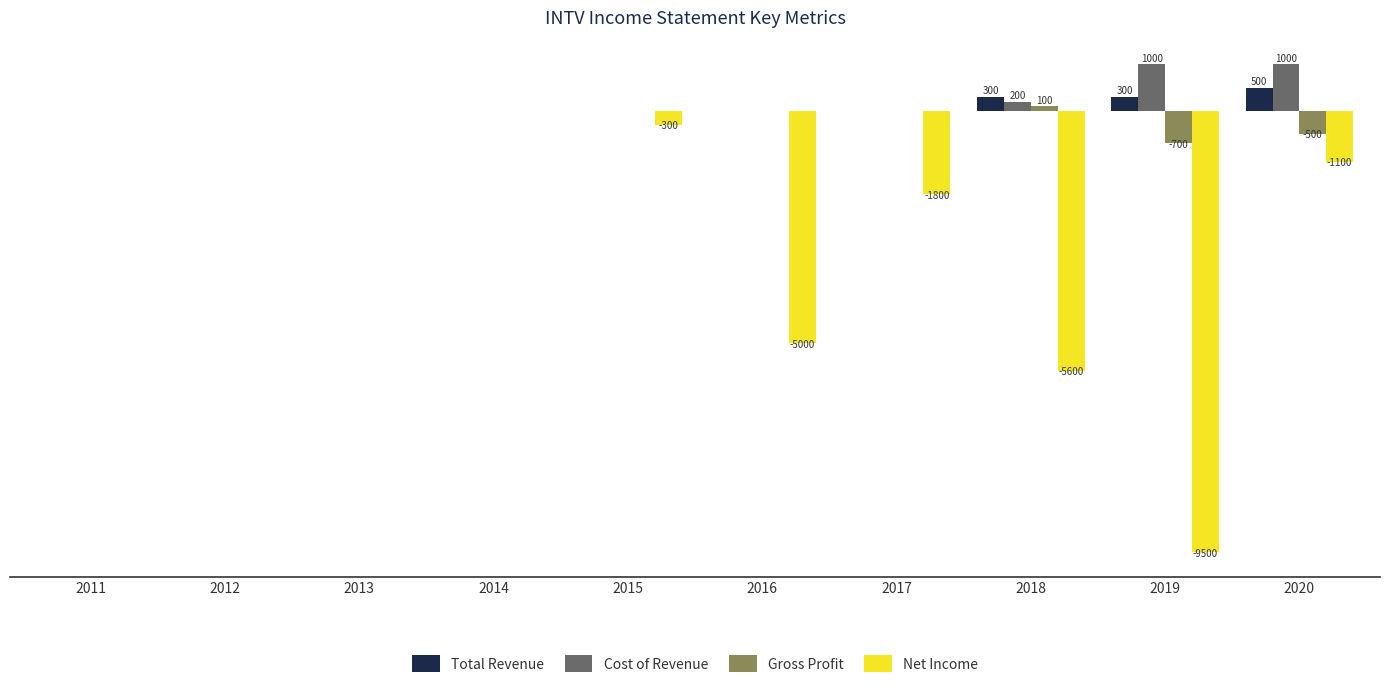

Which category has the highest value in the Gross Profit series?

2018